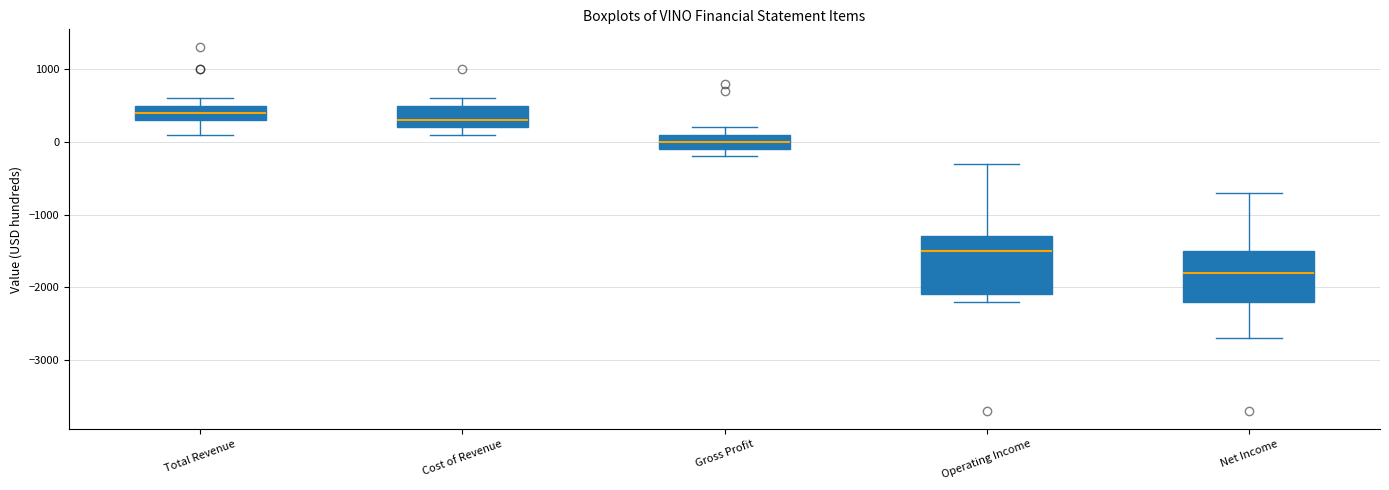

Reading left to right, read every box against the y-axis: the position of its median line, the range the box covers, and the ends of its whiskers. The values are not printed on the chart, so give them approximately, as read against the axis.

Total Revenue: median 400, box 300 to 500, whiskers 100 to 600
Cost of Revenue: median 300, box 200 to 500, whiskers 100 to 600
Gross Profit: median 0, box -100 to 100, whiskers -200 to 200
Operating Income: median -1500, box -2100 to -1300, whiskers -2200 to -300
Net Income: median -1800, box -2200 to -1500, whiskers -2700 to -700